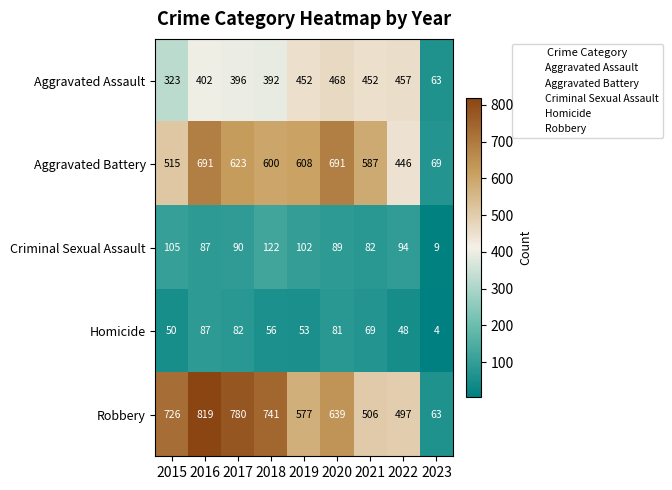

True or false: Aggravated Assault has a value of 457 at 2022.

True